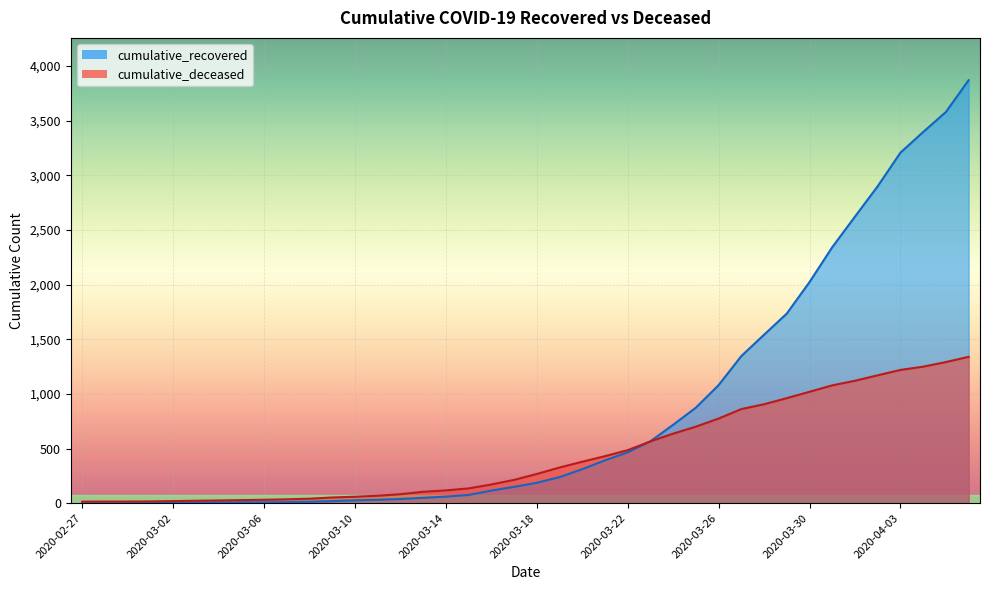

Reading right to left, what are all the values shown in this chart?

cumulative_recovered: 3870	3579	3396	3207	2900	2622	2342	2023	1735	1541	1346	1080	874	717	566	465	392	311	238	186	149	115	75	60	49	38	31	26	19	13	9	8	8	7	5	4	3	3	3	2
cumulative_deceased: 1339	1291	1249	1219	1170	1120	1078	1019	961	905	861	774	700	636	565	485	430	379	326	267	213	171	135	117	104	82	68	59	52	41	35	31	28	25	22	19	16	15	15	14